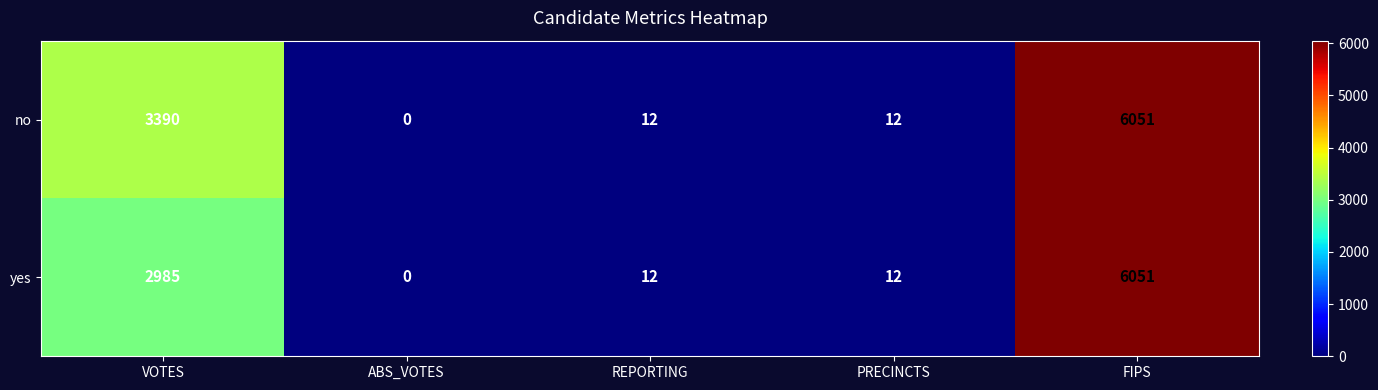

List the series in order of their overall mean, lowest first.

yes, no